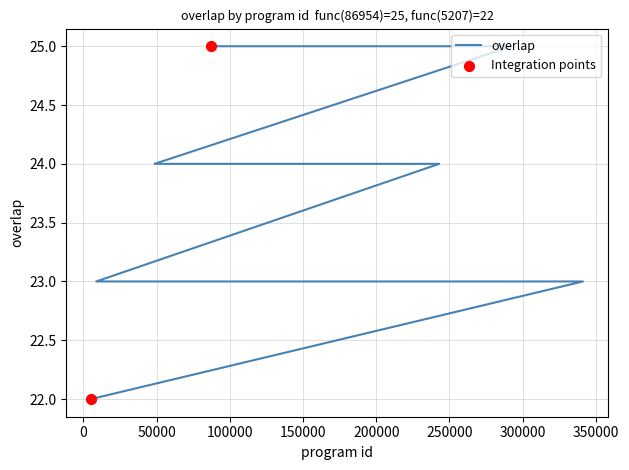

Approximately how many times larger is the value at 33304 compared to 224544?

1.0